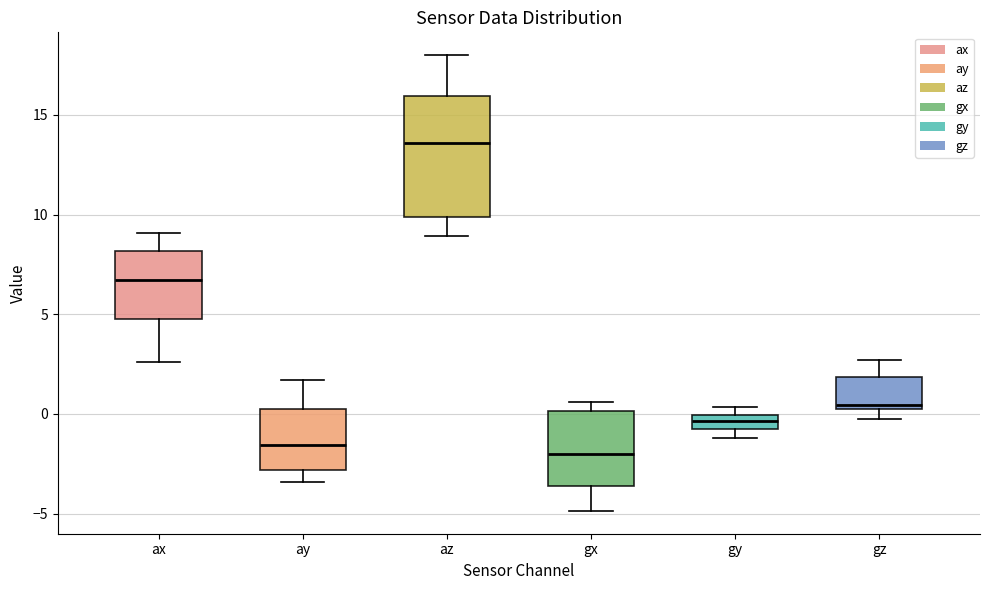

Which box's median line is the highest?

az